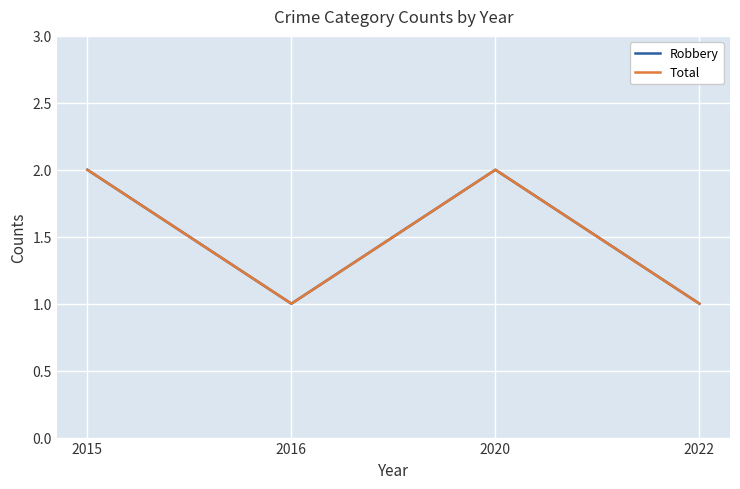

Does the chart display data point markers on the line(s)?

No